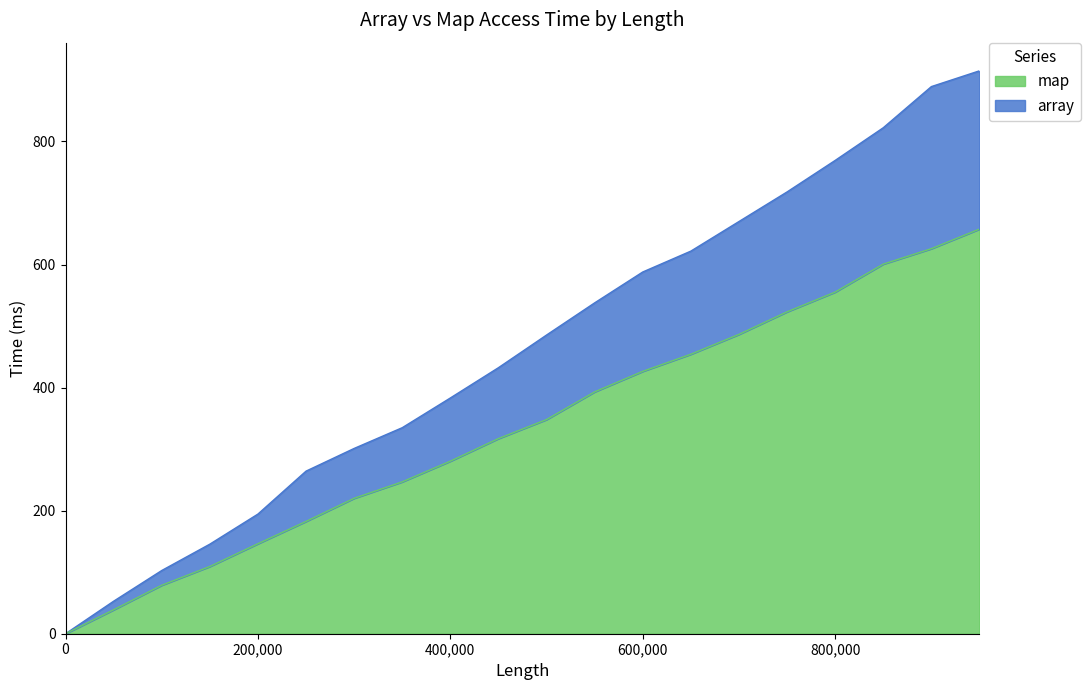

At how many categories does at least one series exceed 220?

15